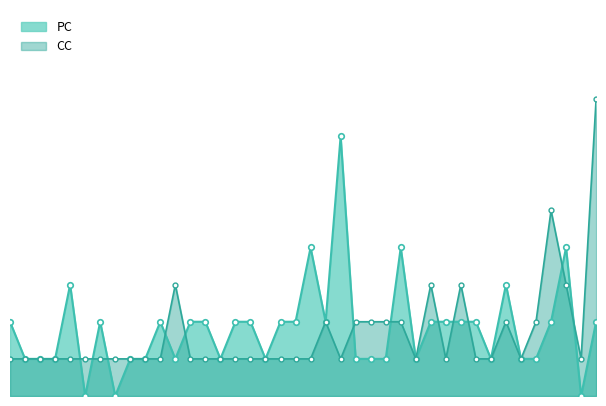

The value of CC at 20 is 3. True or false?

False